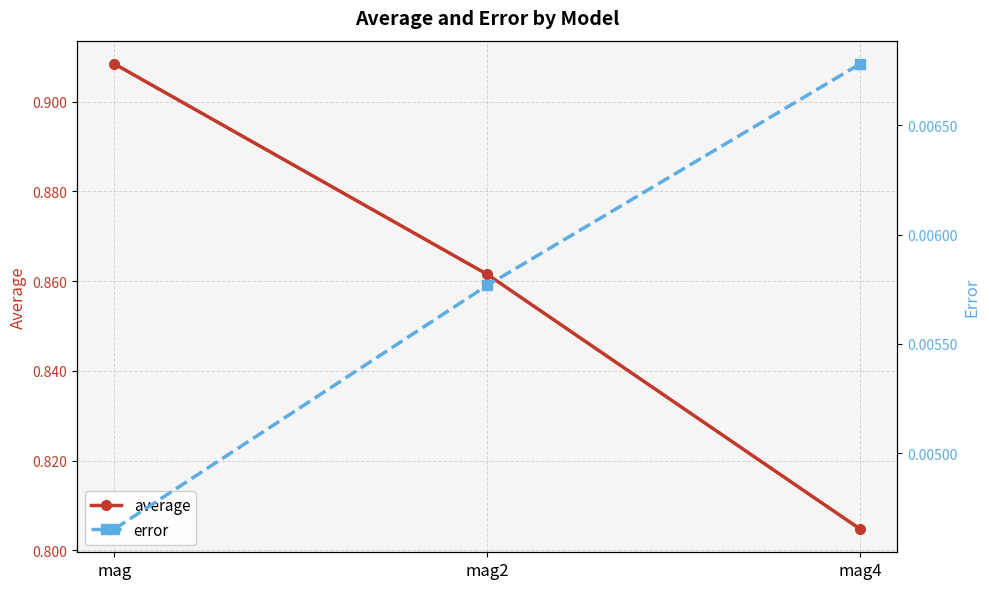

At which category does the chart reach its peak across all series?

mag